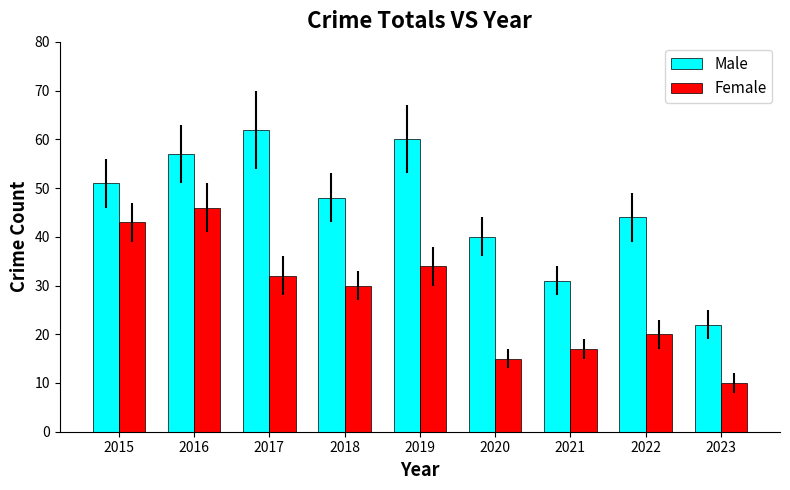

List the series in order of their overall mean, highest first.

Male, Female